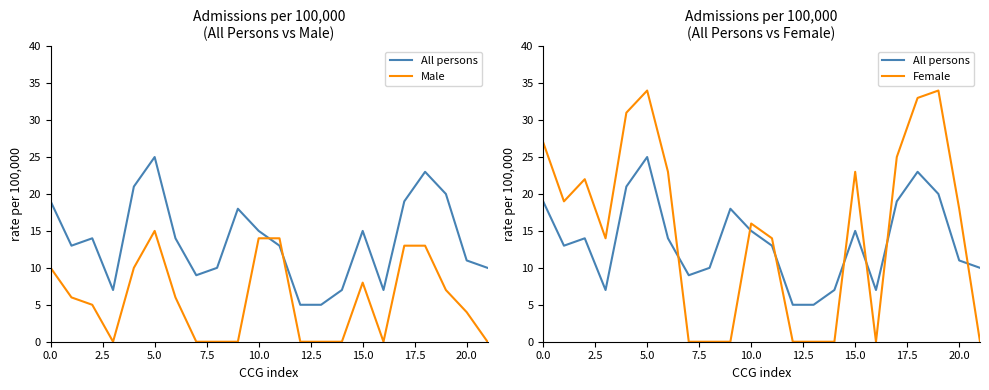

Reading left to right, extract all data points from this chart.

All persons: 19	13	14	7	21	25	14	9	10	18	15	13	5	5	7	15	7	19	23	20	11	10
Male: 10	6	5	0	10	15	6	0	0	0	14	14	0	0	0	8	0	13	13	7	4	0
Female: 27	19	22	14	31	34	23	0	0	0	16	14	0	0	0	23	0	25	33	34	18	0